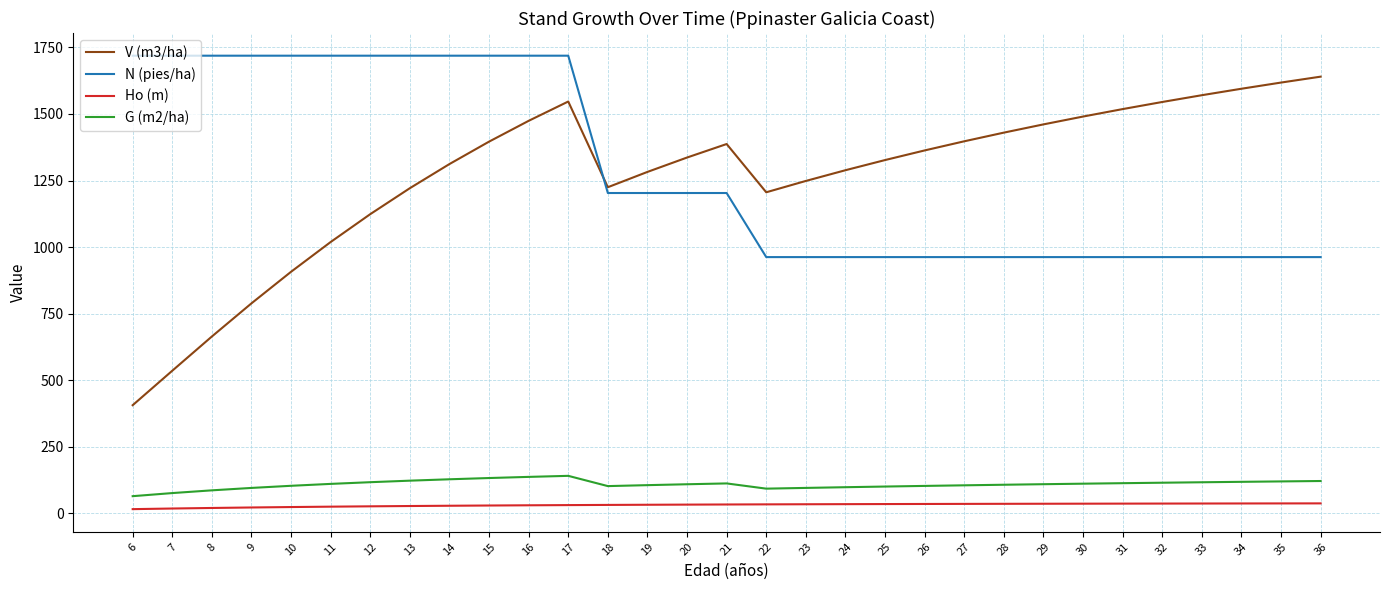

List the series in order of their peak value, highest first.

N (pies/ha), V (m3/ha), G (m2/ha), Ho (m)